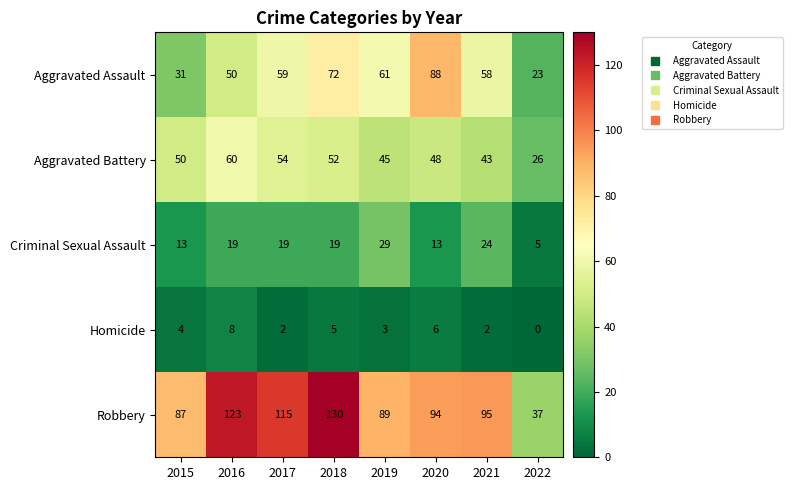

What is the highest value of the Robbery series?

130